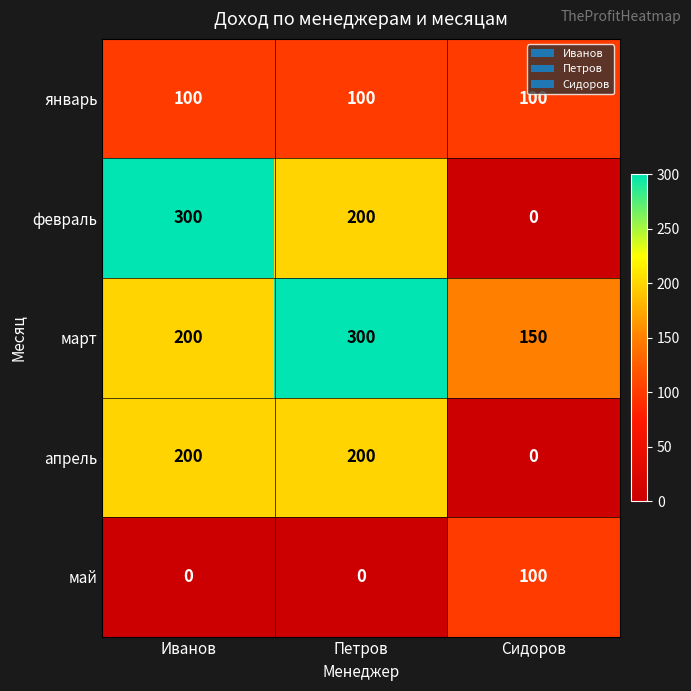

Which series has the largest total across all categories?

март